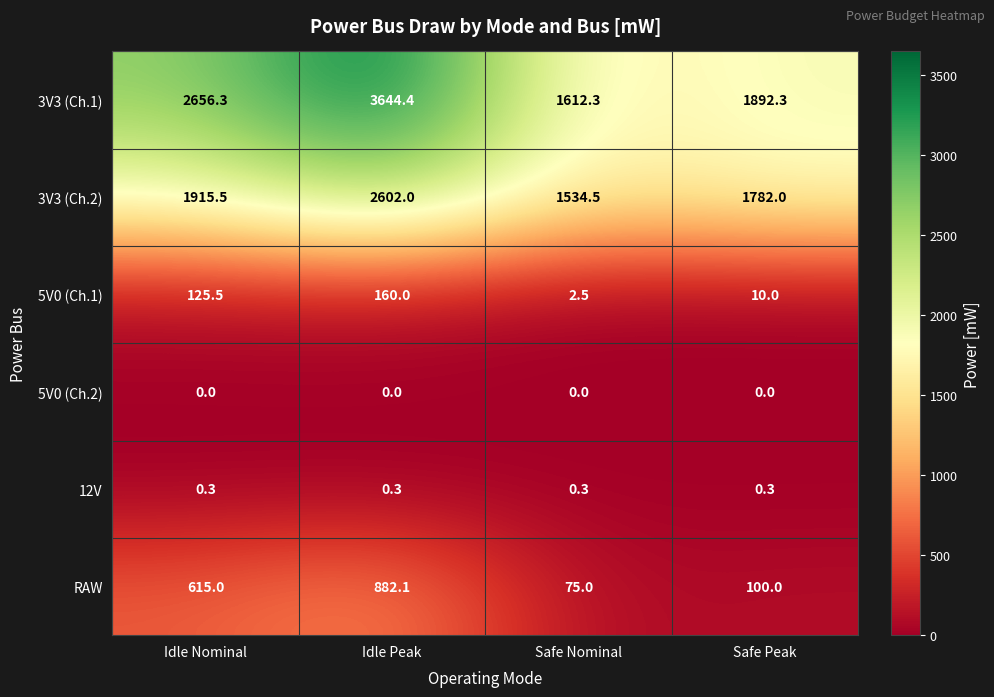

How many data points does each series have?

4